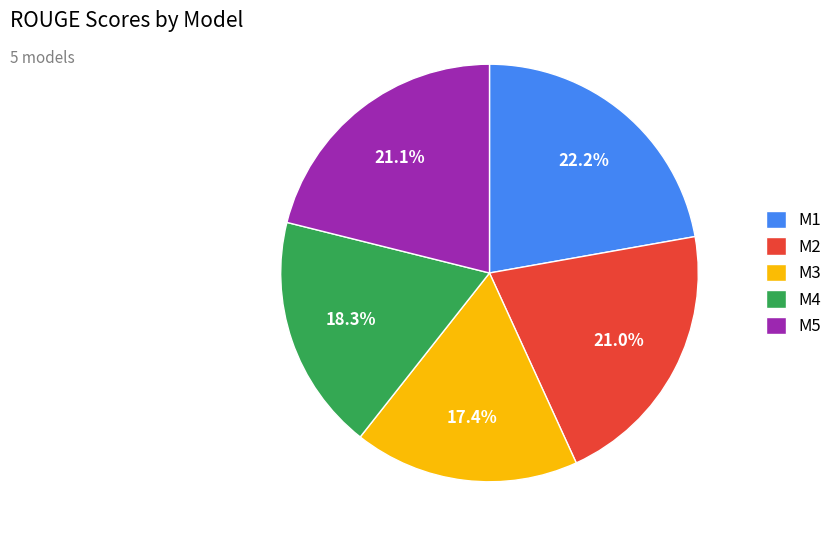

Does any single category account for the majority?

No